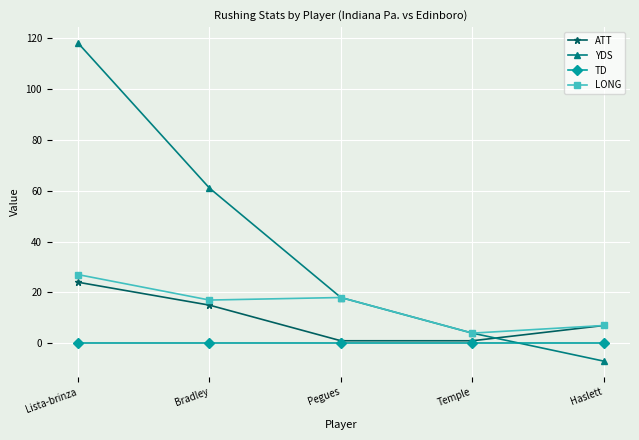

At Bradley, list the series in order from smallest to largest.

TD, ATT, LONG, YDS